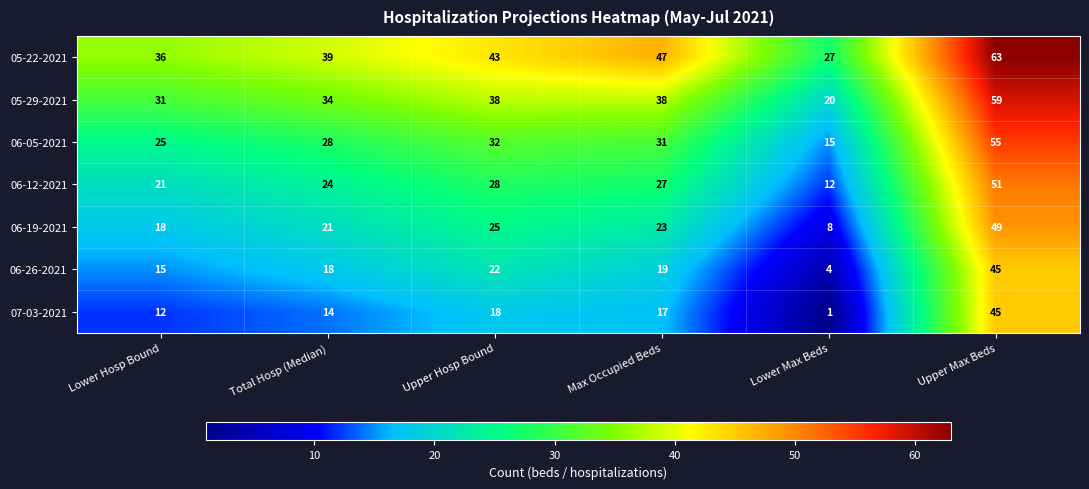

What is the spread (max minus min) of values at Lower Max Beds?

26